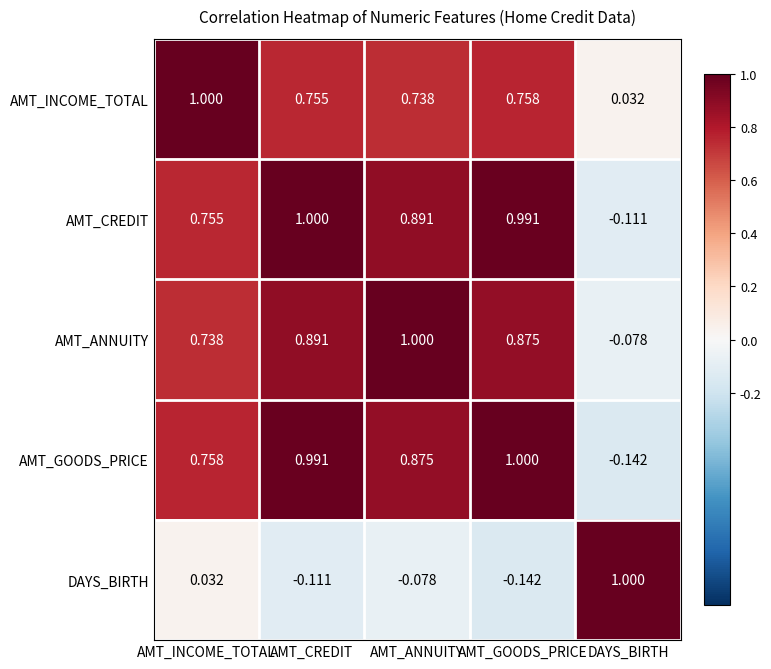

List the labels in order of AMT_INCOME_TOTAL value, largest first.

AMT_INCOME_TOTAL, AMT_GOODS_PRICE, AMT_CREDIT, AMT_ANNUITY, DAYS_BIRTH